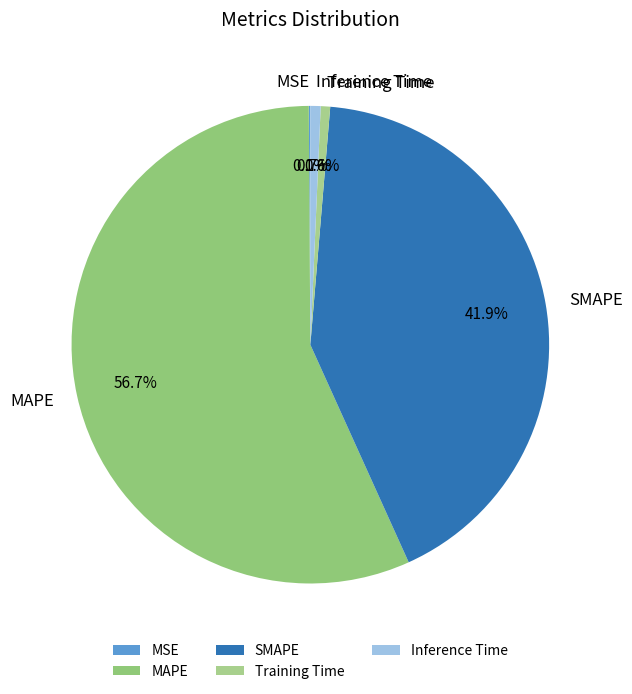

What is the largest slice in the pie chart?

MAPE